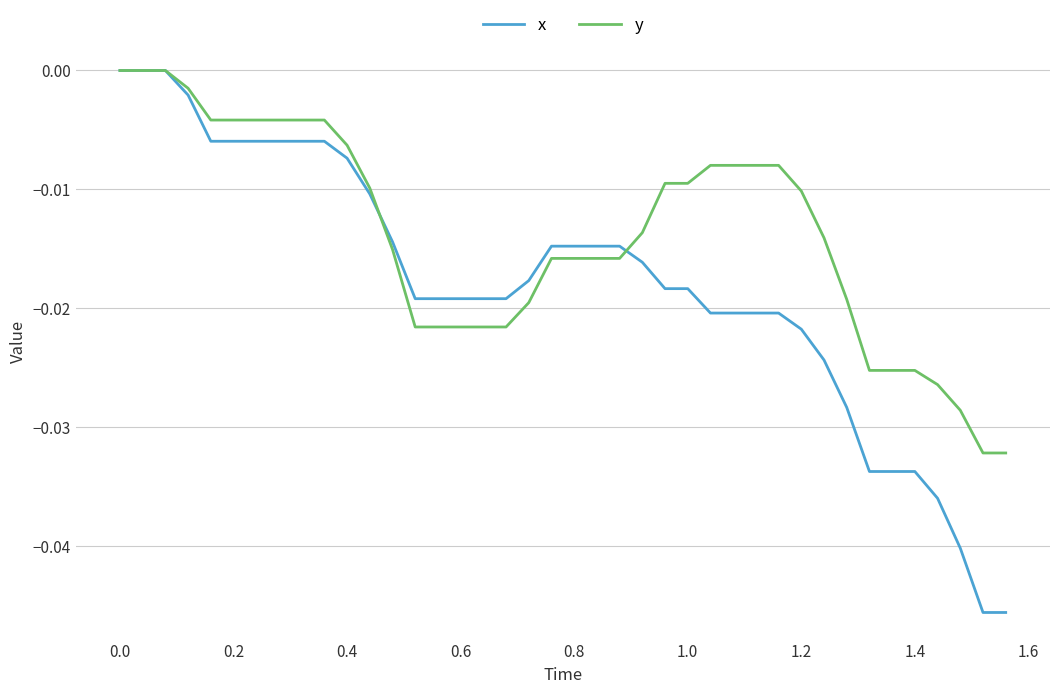

Which series has the largest range (max minus min)?

x